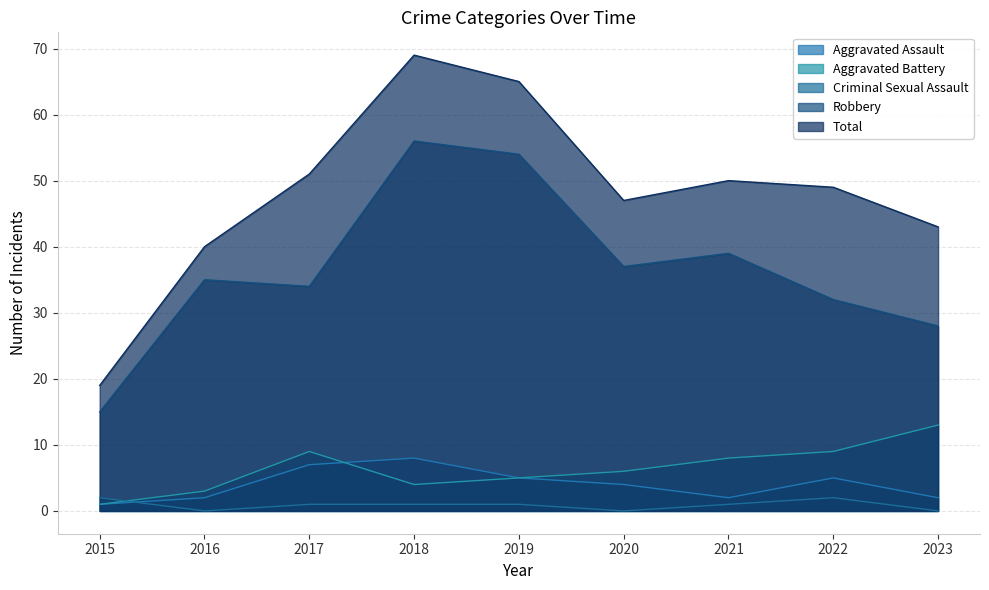

Read the Total value at 2020, to the nearest 10.

50